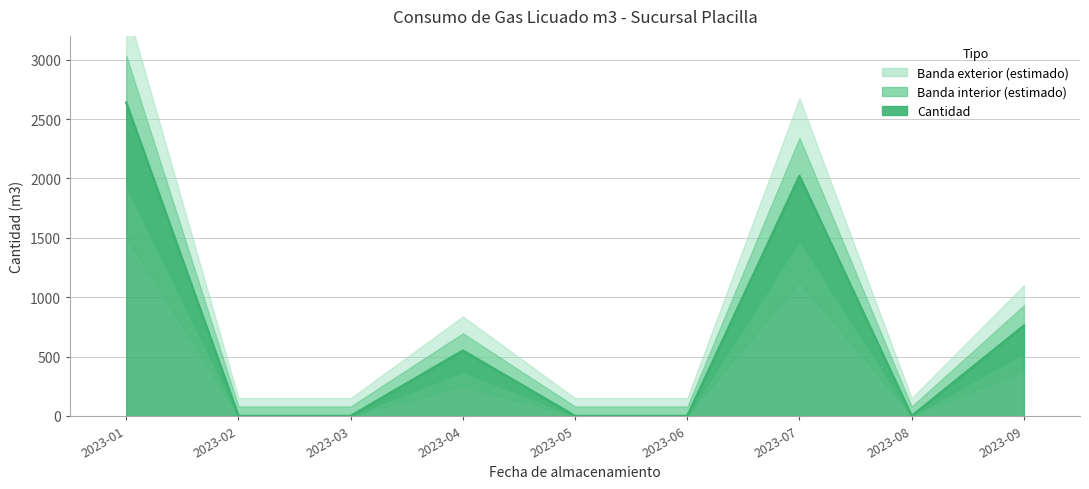

What position from the right is 2023-03-31?

7